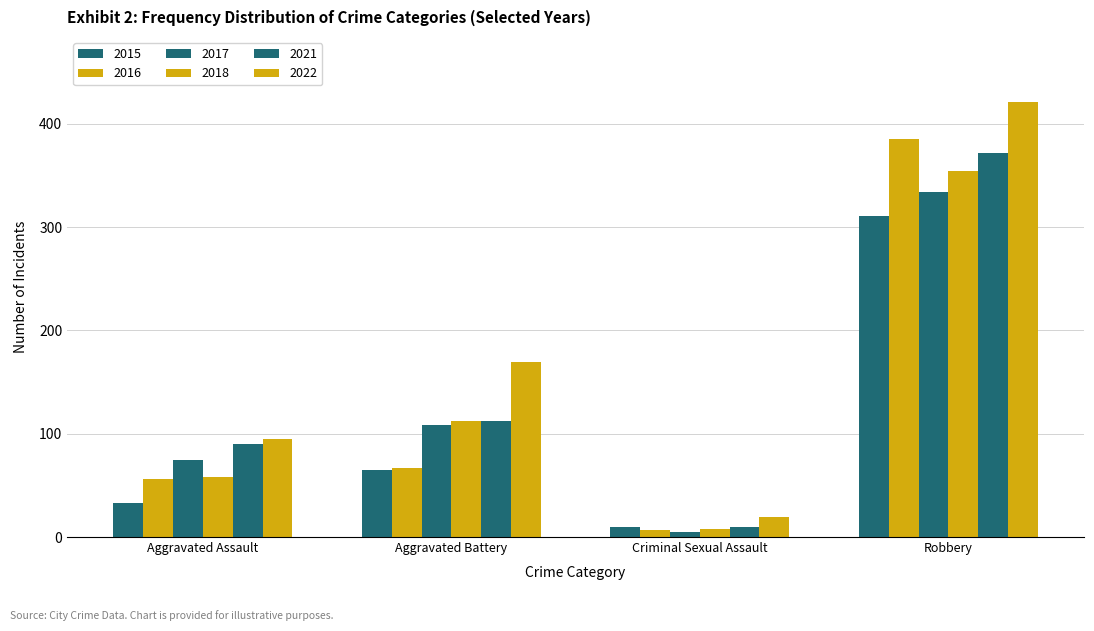

How many distinct data groups are displayed?

6